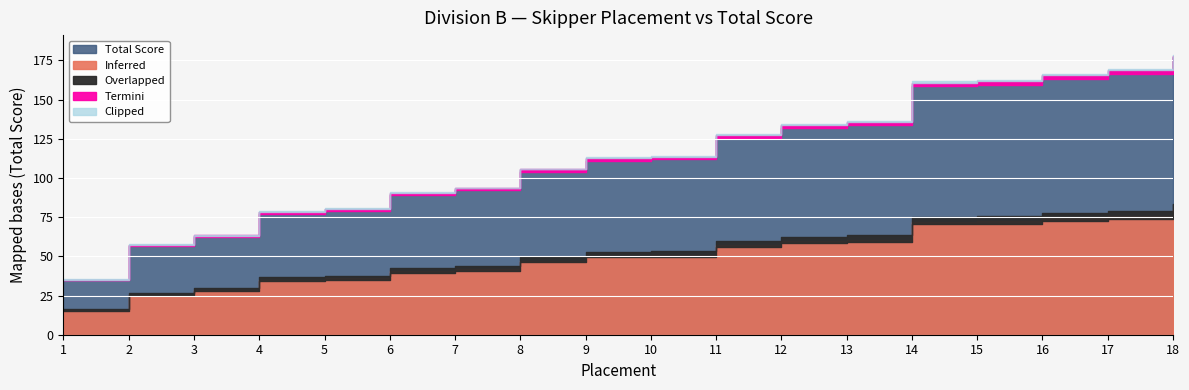

What is the difference between the values at 14 and 13?

25